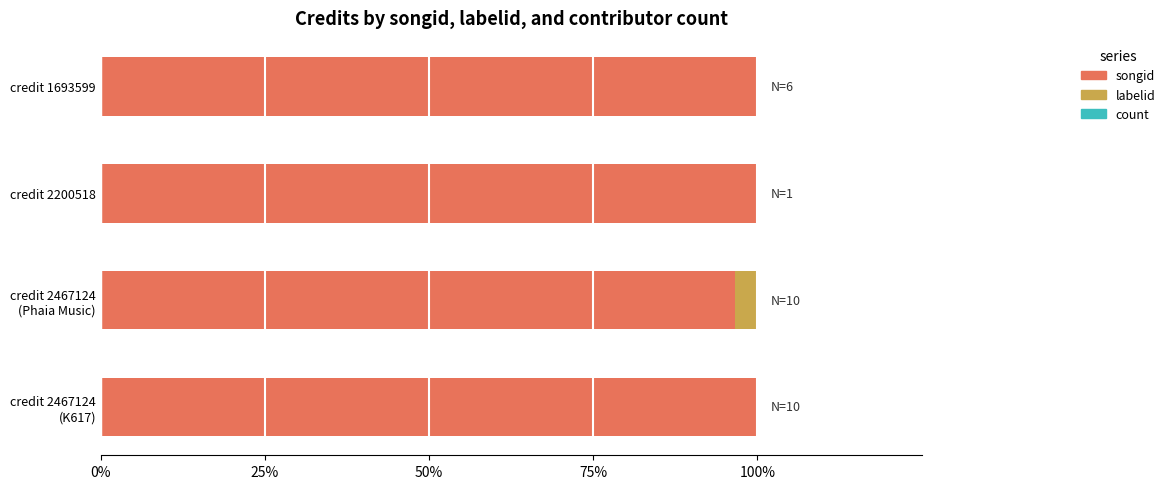

True or false: songid has a value of 42.4 at credit 2200518.

False